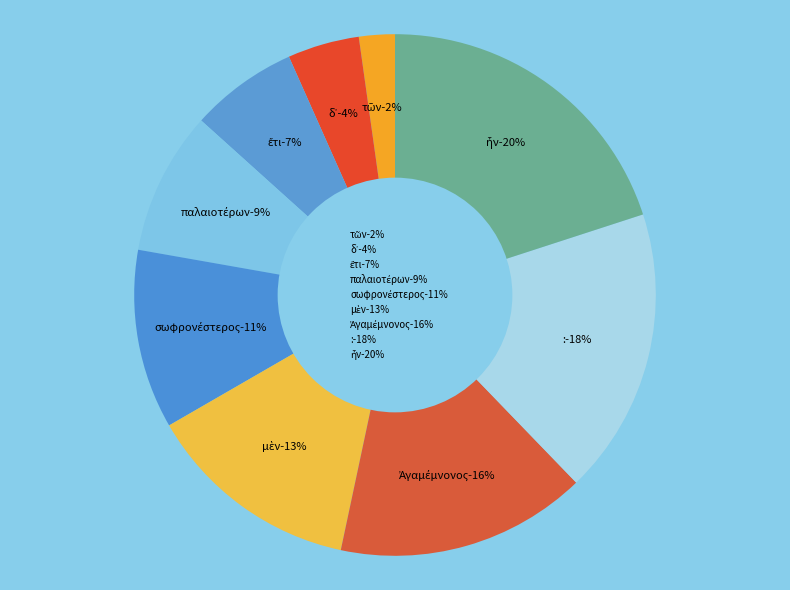

How many segments does this pie chart have?

9